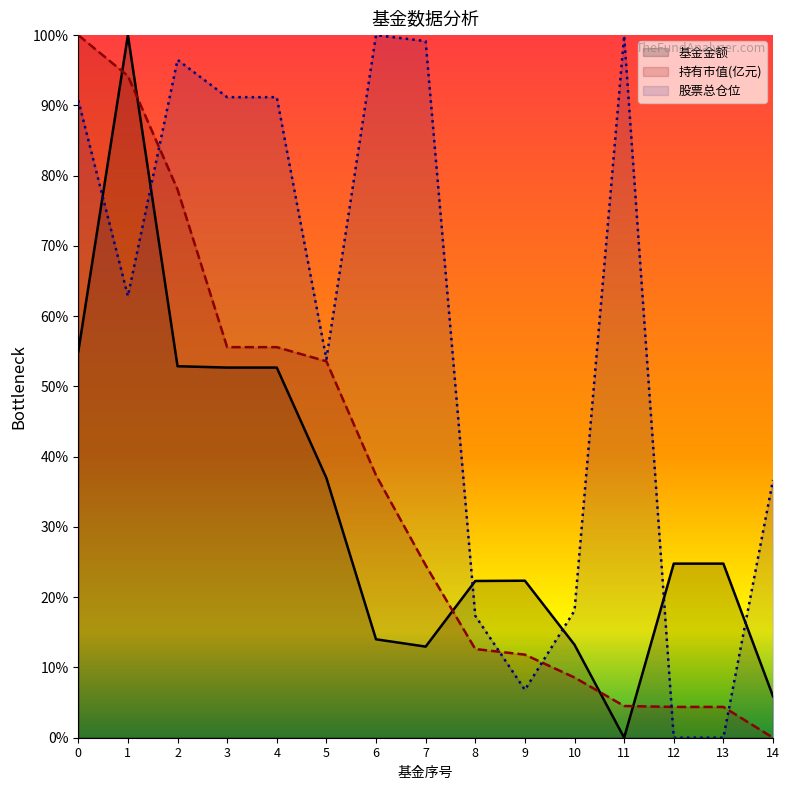

How many data points in 持有市值(亿元) are less than 24?

7